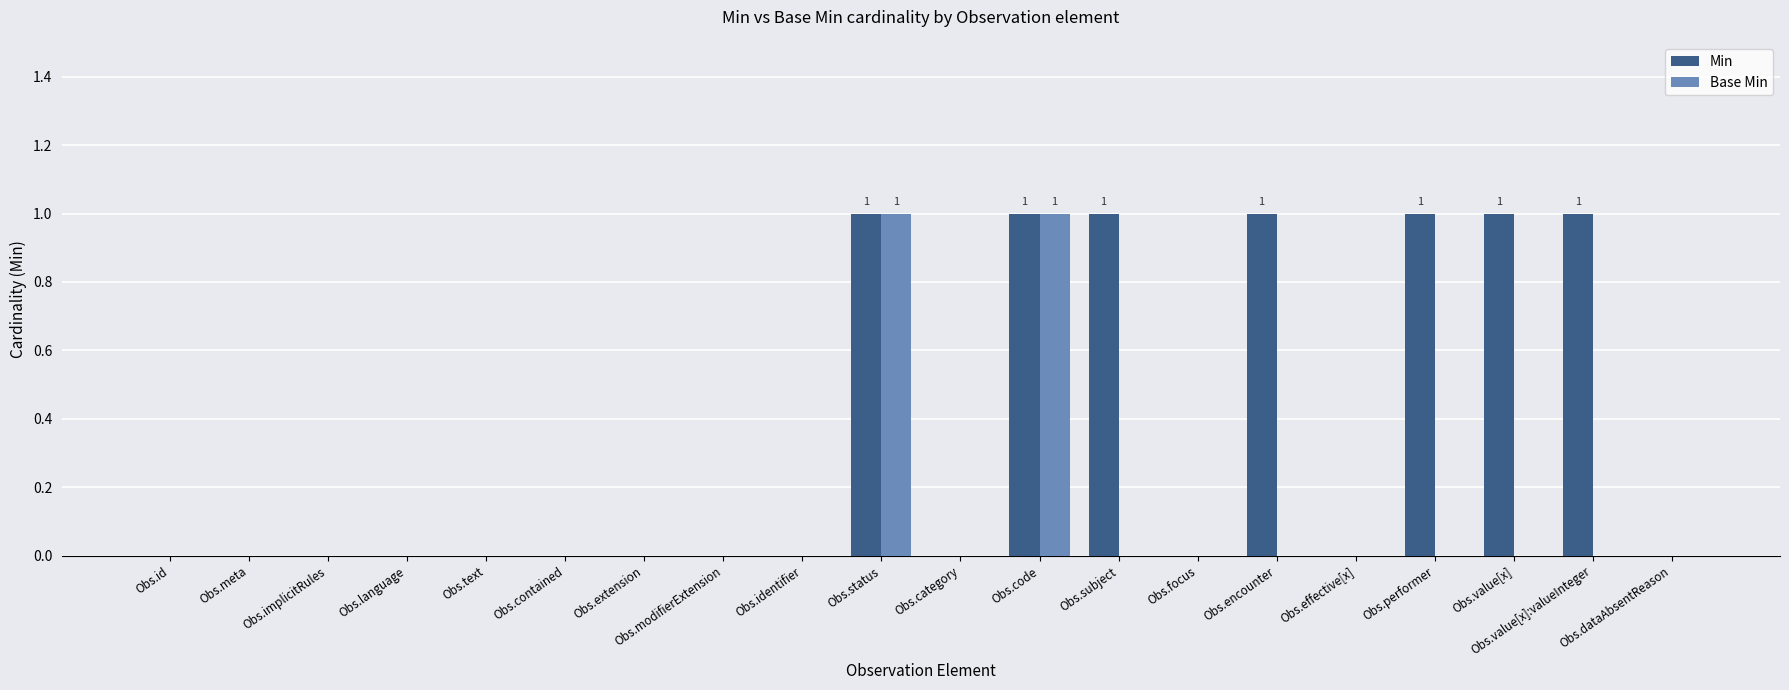

Which series has the largest total across all categories?

Min